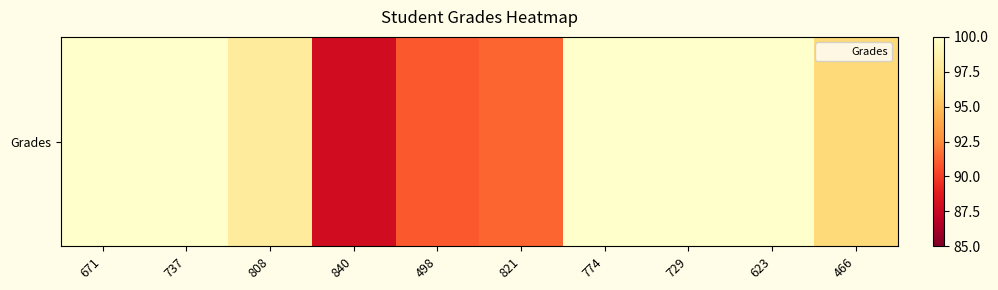

Reading left to right, extract all data points from this chart.

100.0	100.0	97.9	87.8	90.9	91.3	100.0	100.0	100.0	96.4